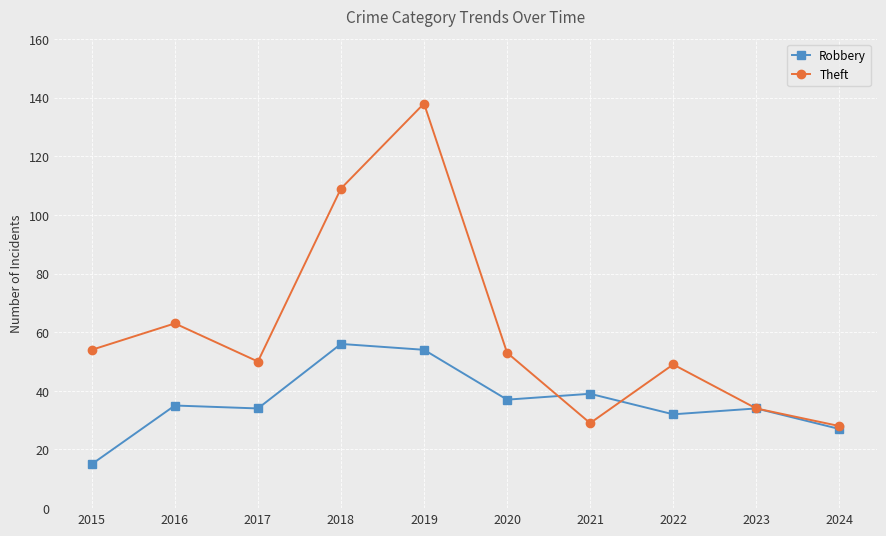

True or false: Theft and Robbery intersect in this chart.

True